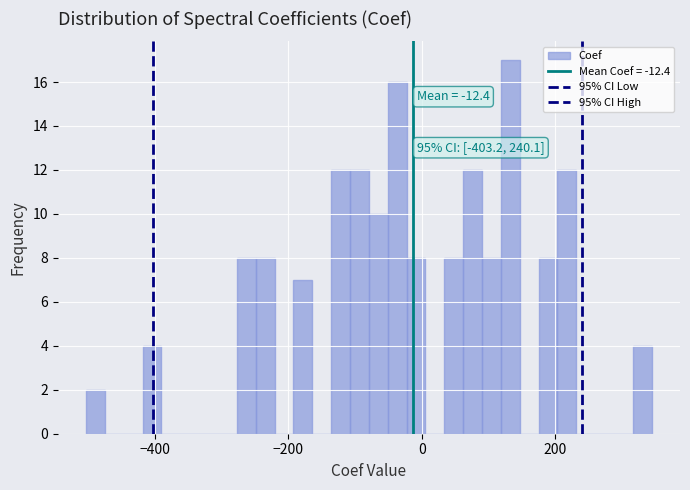

Around what value on the x-axis is the tallest bar? Give the approximate position of its centre, as read against the axis.

140